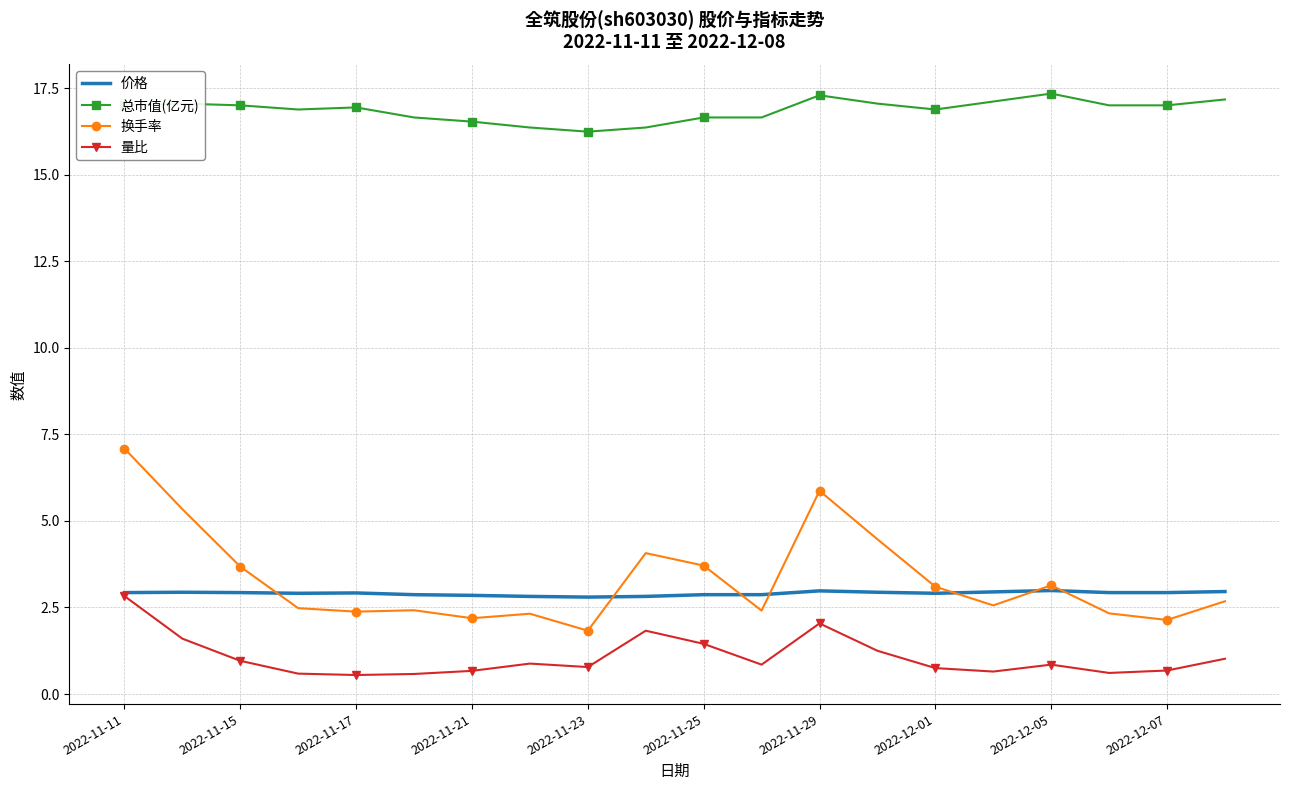

What is the lowest value of the 价格 series?

2.8